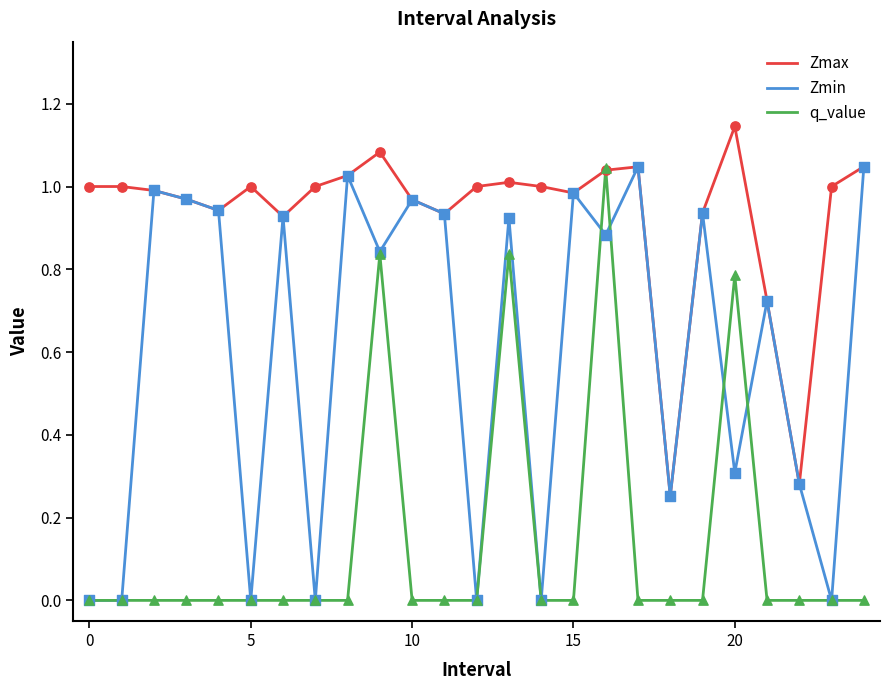

Which series has the largest total across all categories?

Zmax